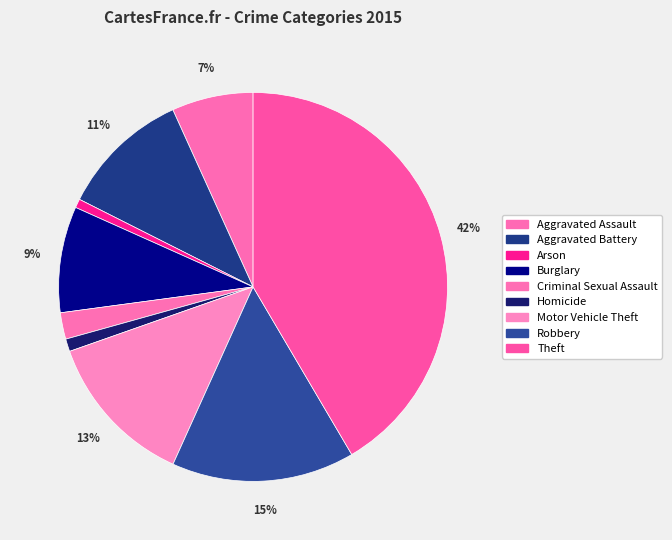

Count the number of slices in the pie.

9